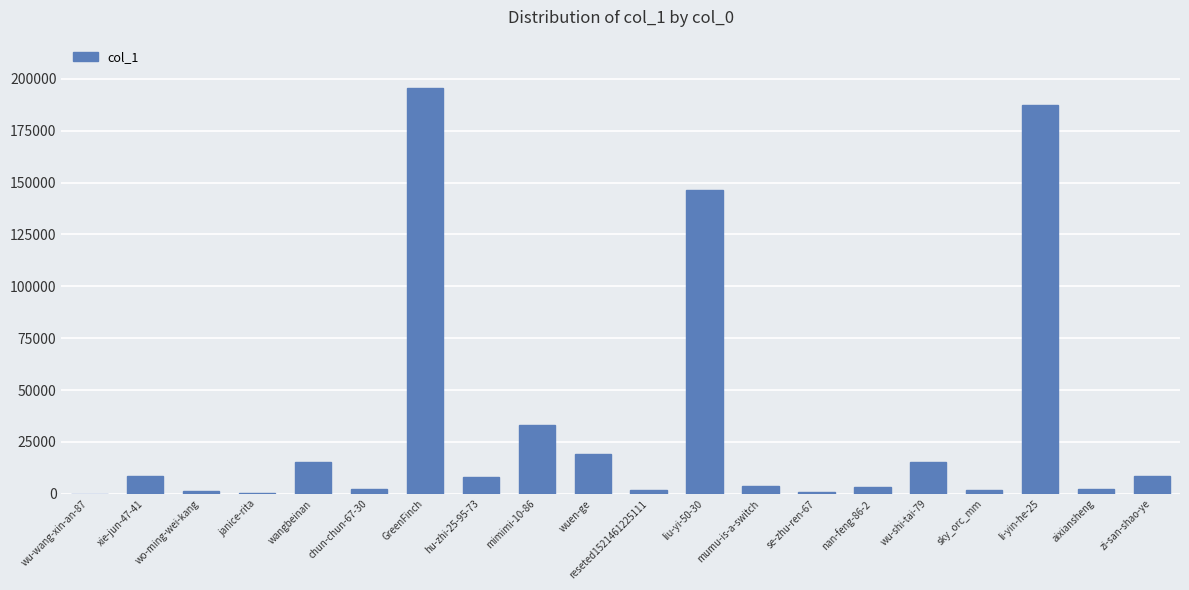

The value at wangbeinan is 6149. True or false?

False